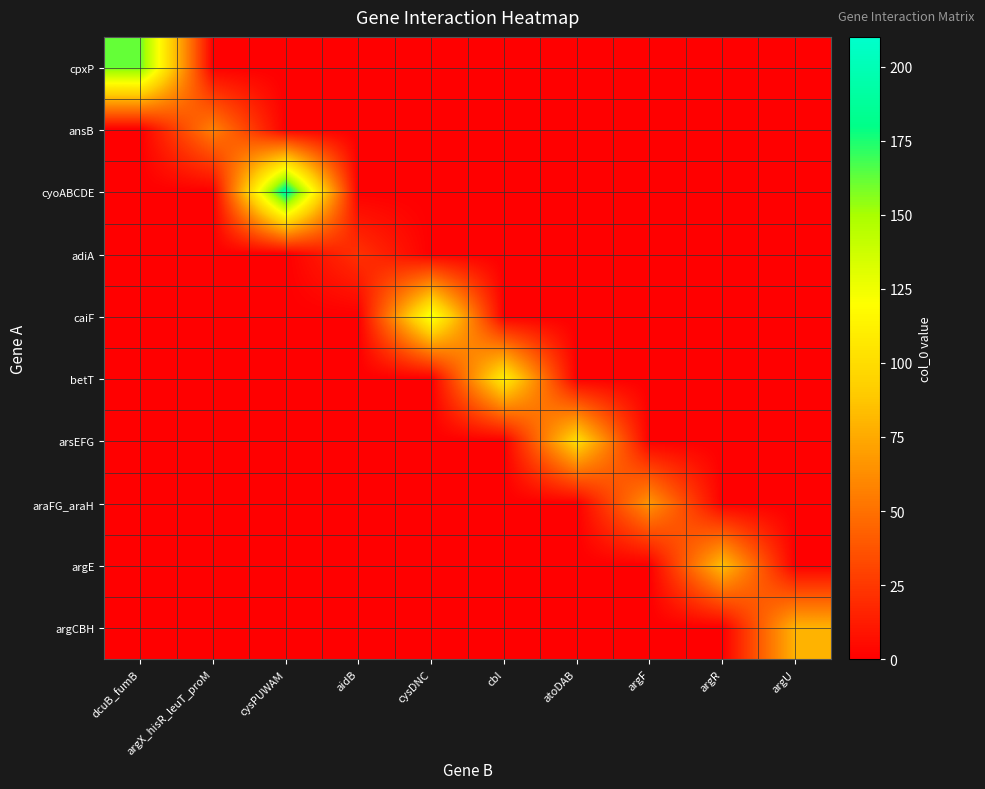

What is the greatest value displayed?

191